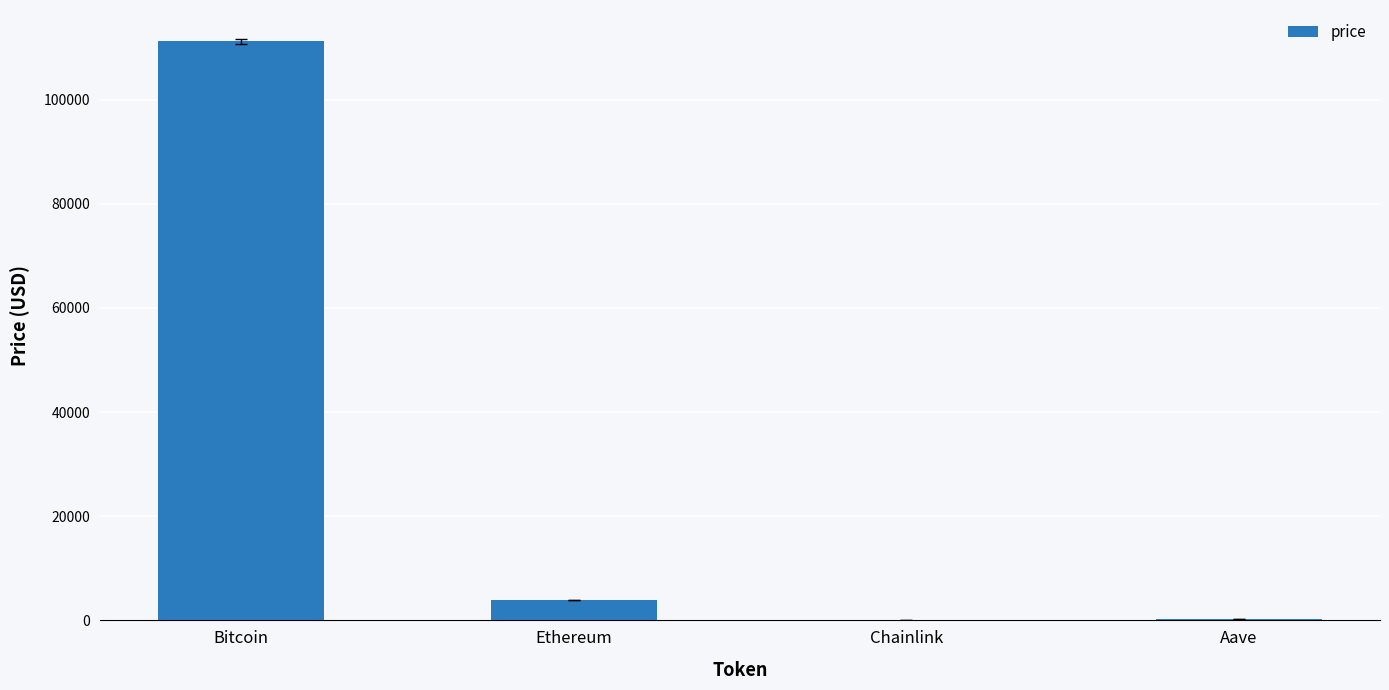

Which label corresponds to the largest value in the chart?

Bitcoin